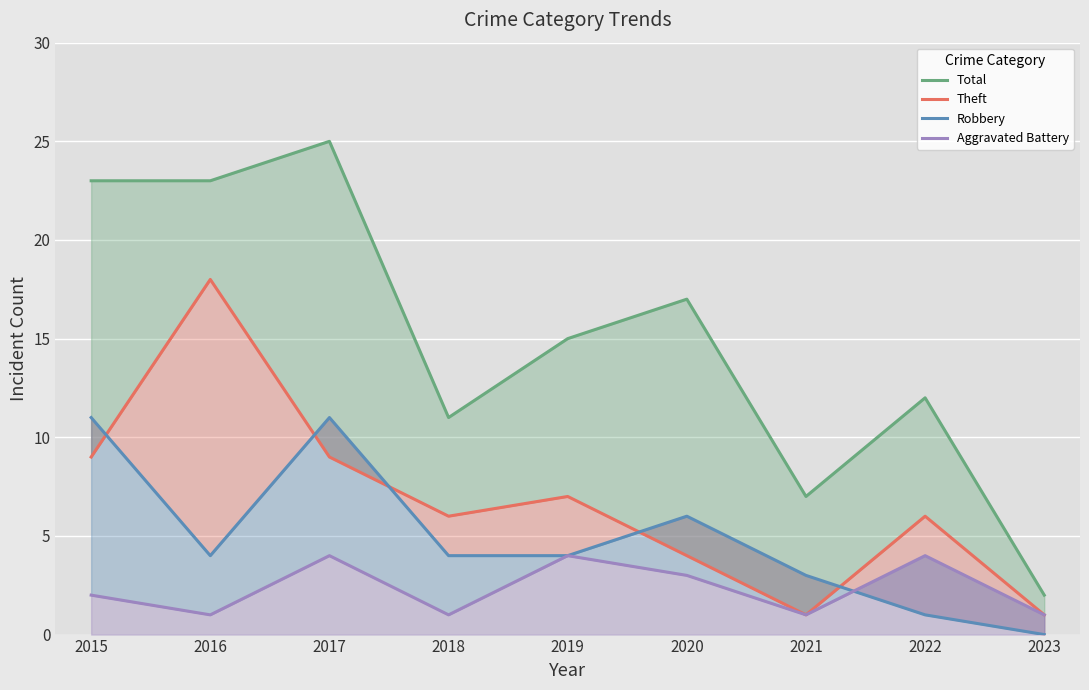

Reading right to left, what are all the values shown in this chart?

Total: 2023=2	2022=12	2021=7	2020=17	2019=15	2018=11	2017=25	2016=23	2015=23
Theft: 2023=1	2022=6	2021=1	2020=4	2019=7	2018=6	2017=9	2016=18	2015=9
Robbery: 2023=0	2022=1	2021=3	2020=6	2019=4	2018=4	2017=11	2016=4	2015=11
Aggravated Battery: 2023=1	2022=4	2021=1	2020=3	2019=4	2018=1	2017=4	2016=1	2015=2